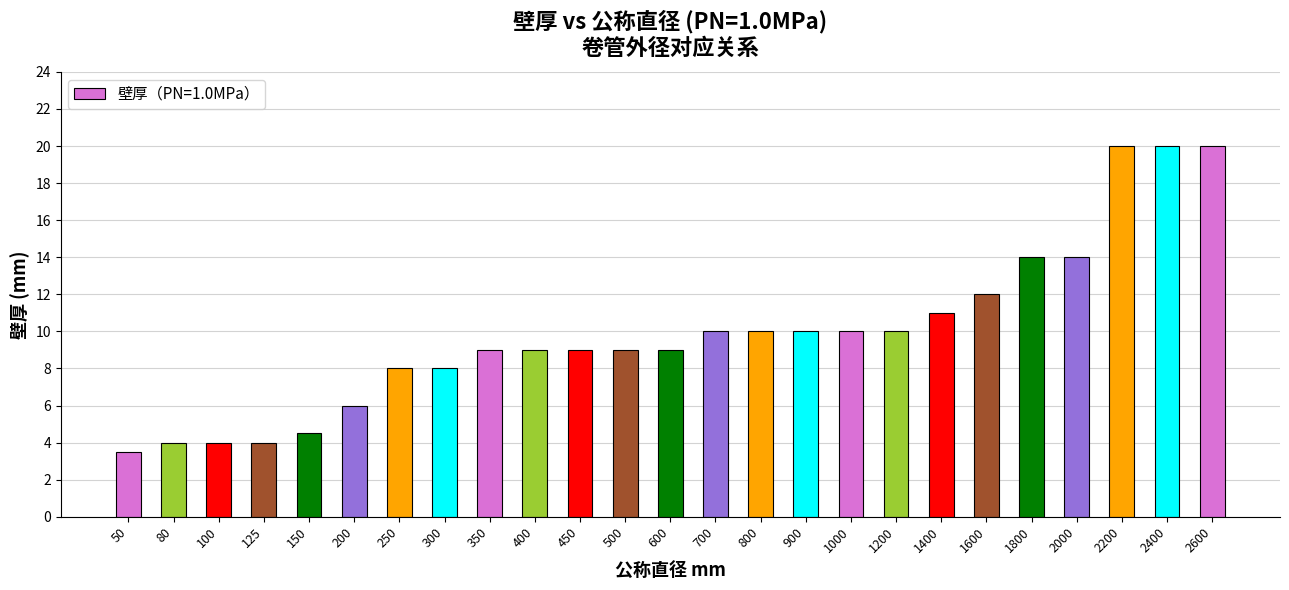

Reading left to right, transcribe all the data shown in this chart.

3.5	4.0	4.0	4.0	4.5	6.0	8.0	8.0	9.0	9.0	9.0	9.0	9.0	10.0	10.0	10.0	10.0	10.0	11.0	12.0	14.0	14.0	20.0	20.0	20.0